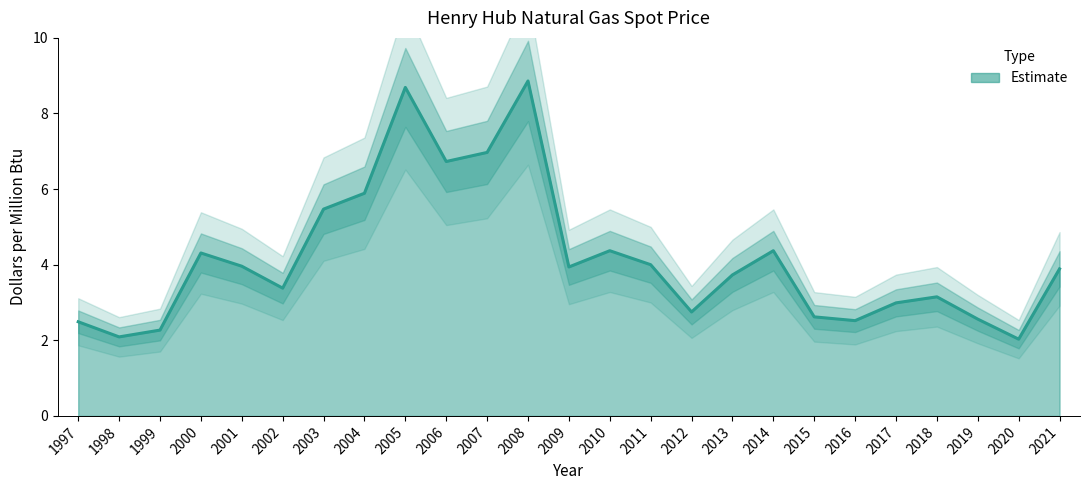

Is it true that the value at 2001 is 4.0?

True